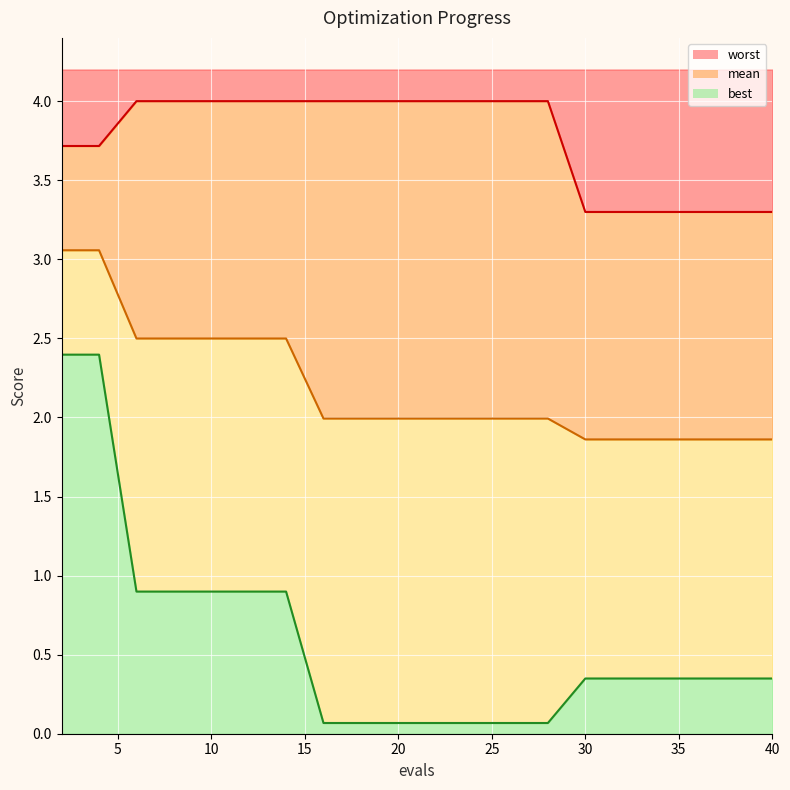

How many categories are shown in the chart?

20